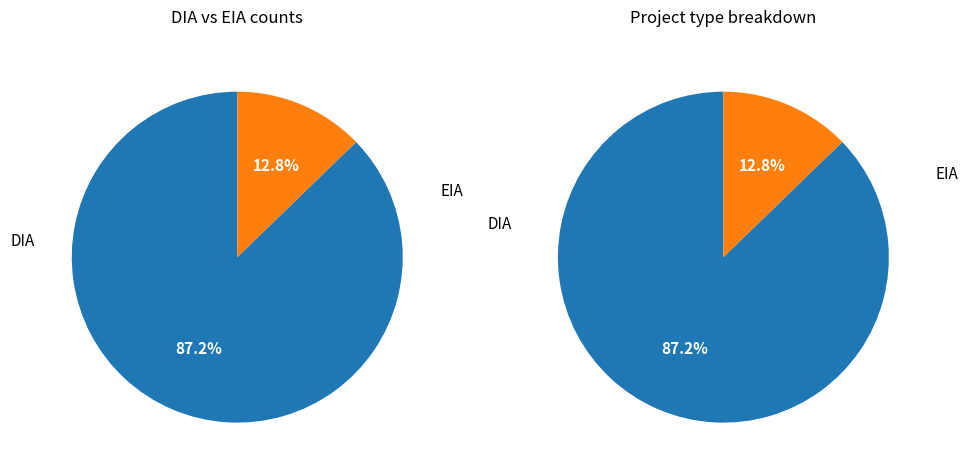

Which category has the smallest portion of the pie?

EIA